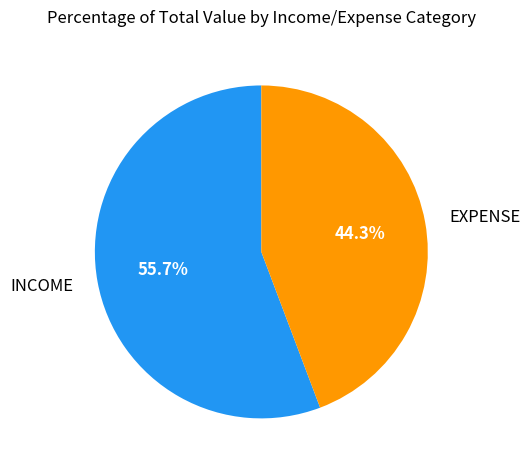

What is the total percentage of INCOME and EXPENSE?

100.0%